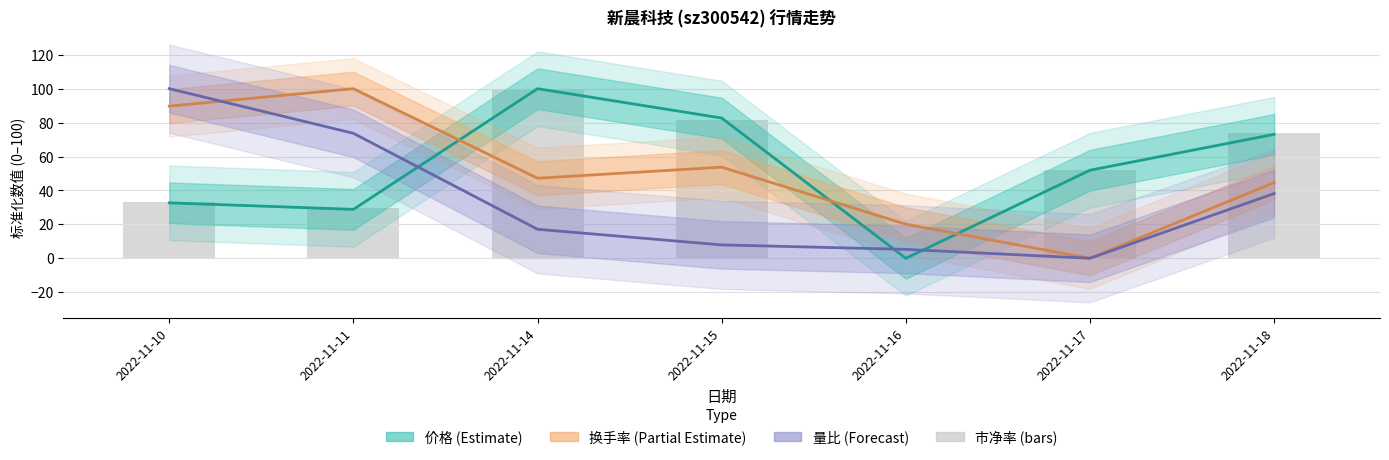

Where does the data first go above 51?

2022-11-14